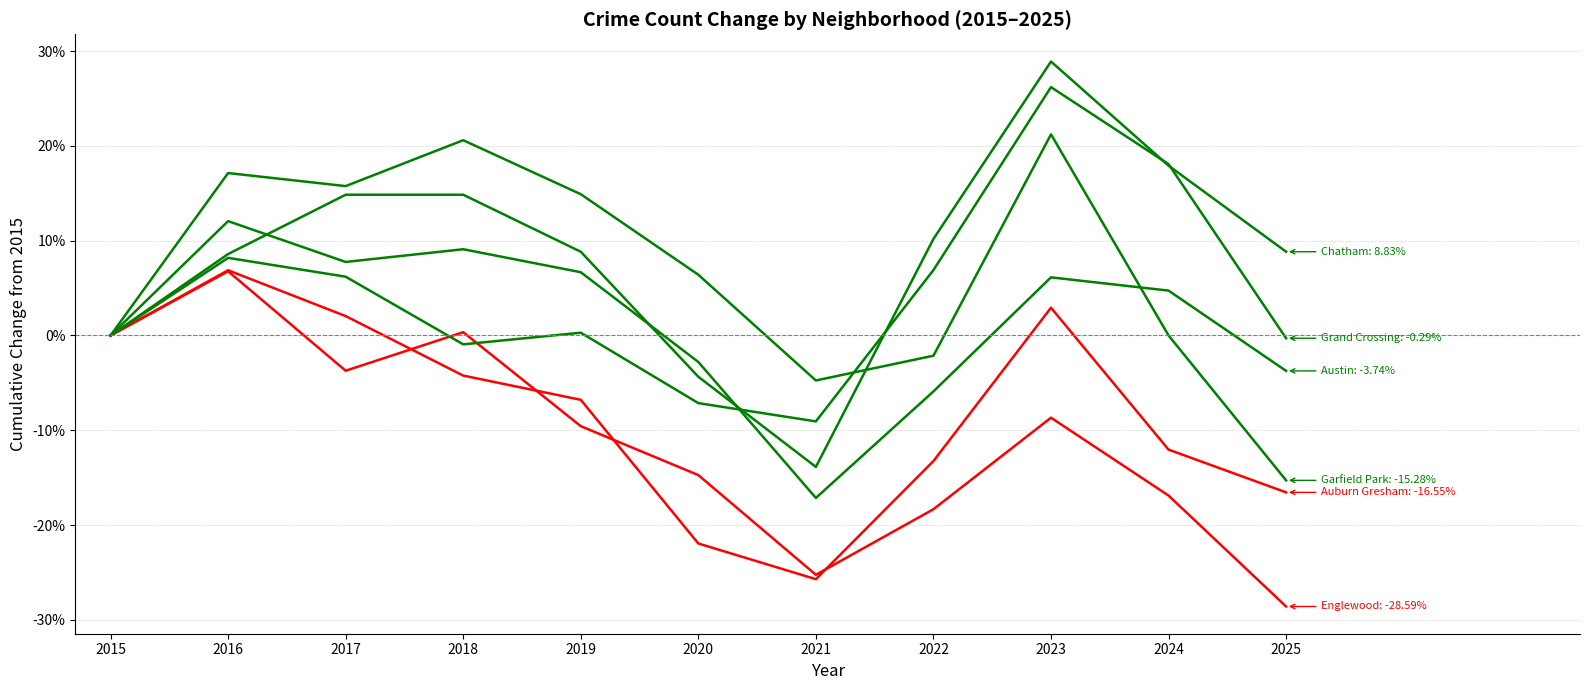

Does the chart display data point markers on the line(s)?

No